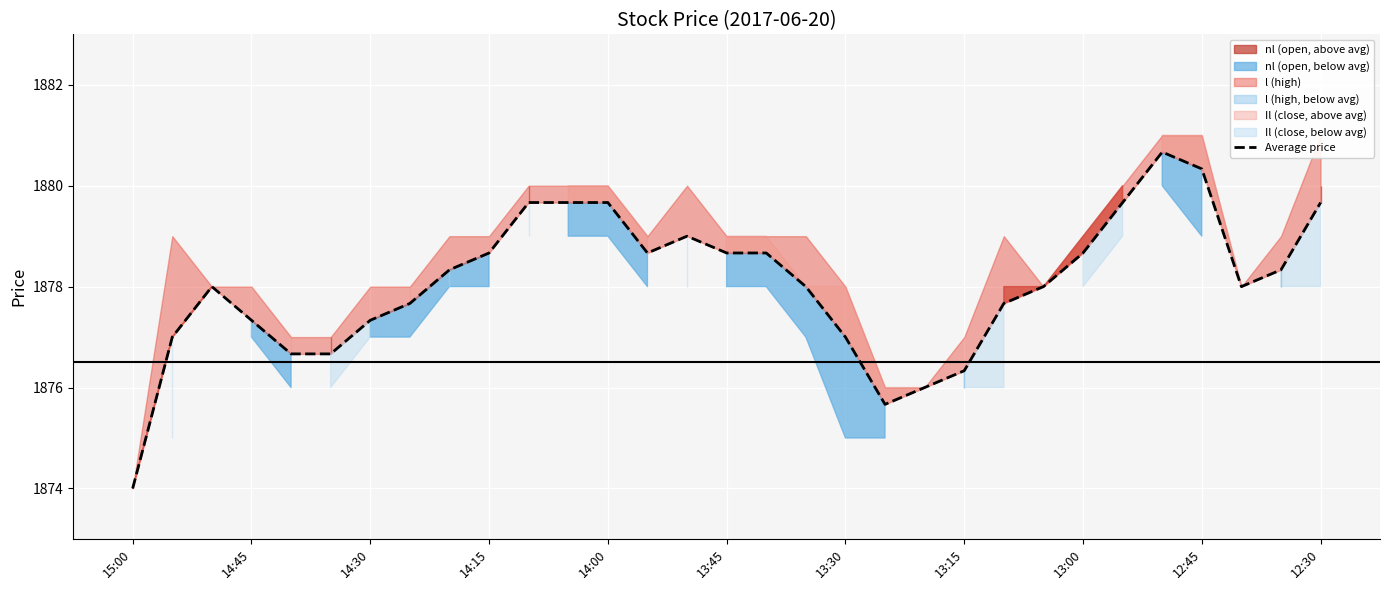

What is the difference between the values at 29 and 12:30?

1.3